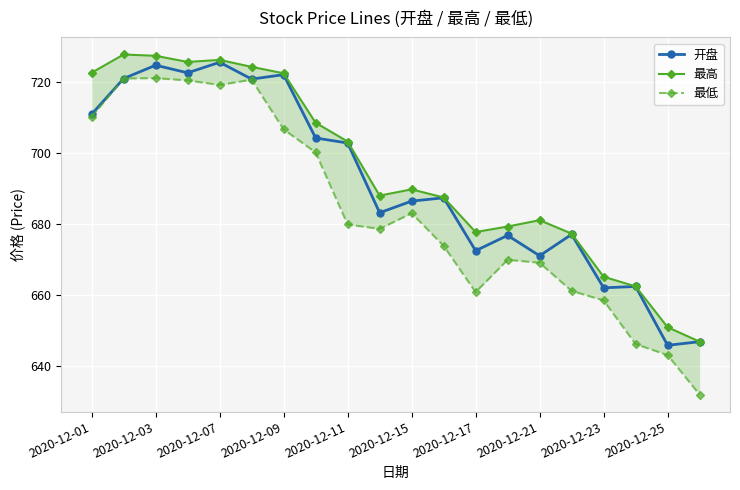

The 开盘 series shows 724.8 at 2020-12-03. True or false?

True